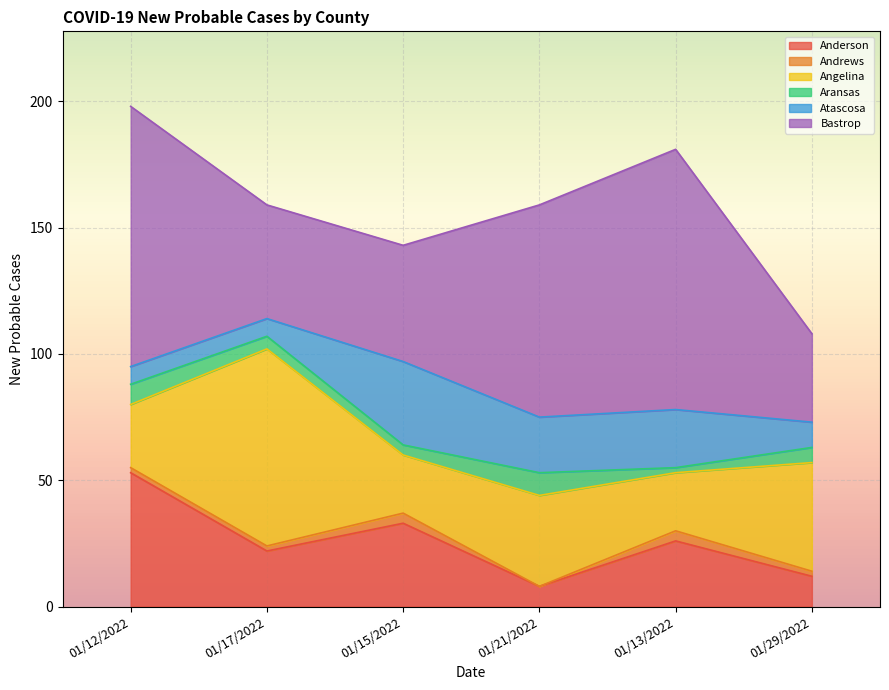

True or false: Andrews has a value of 4 at 01/15/2022.

True